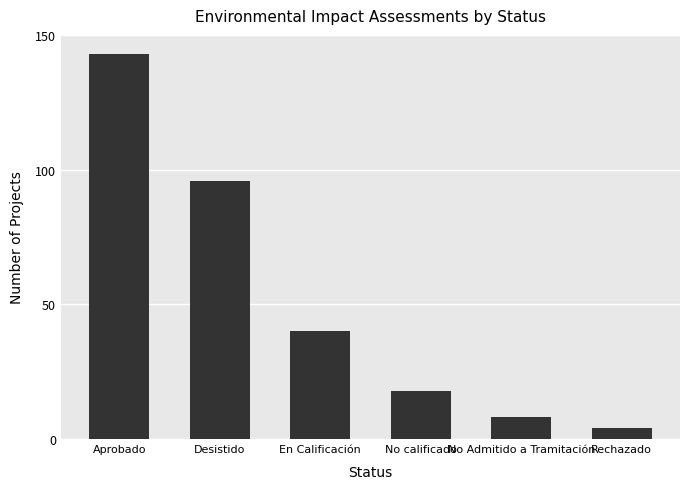

What is the change in value from Desistido to No Admitido a Tramitación?

-88